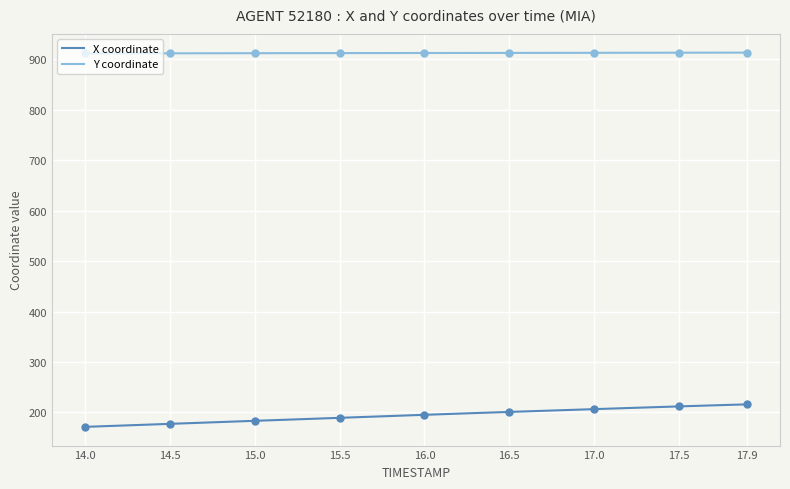

What is the sum of all X coordinate values?

7768.7